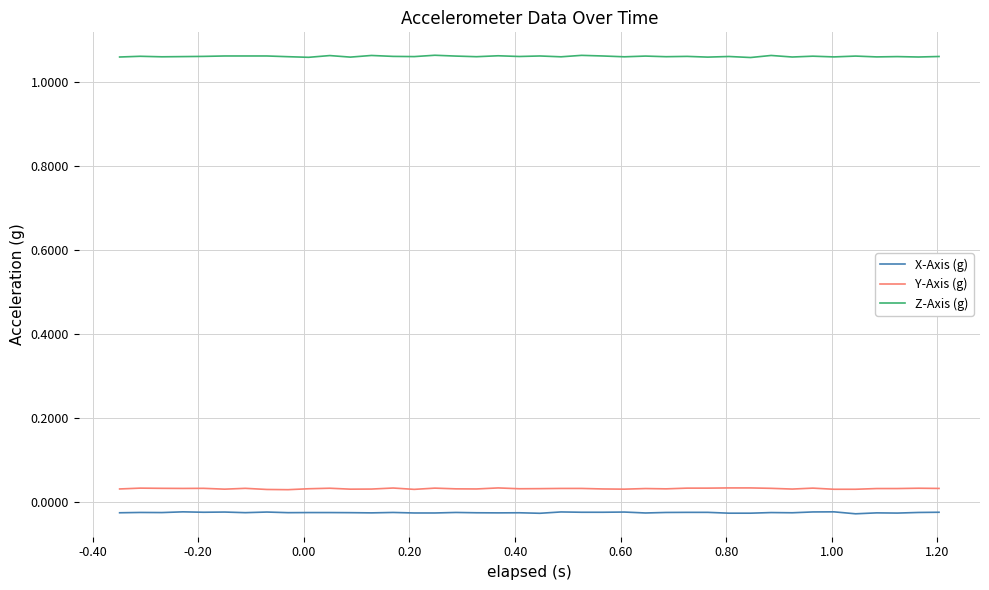

True or false: X-Axis (g) and Y-Axis (g) intersect in this chart.

False